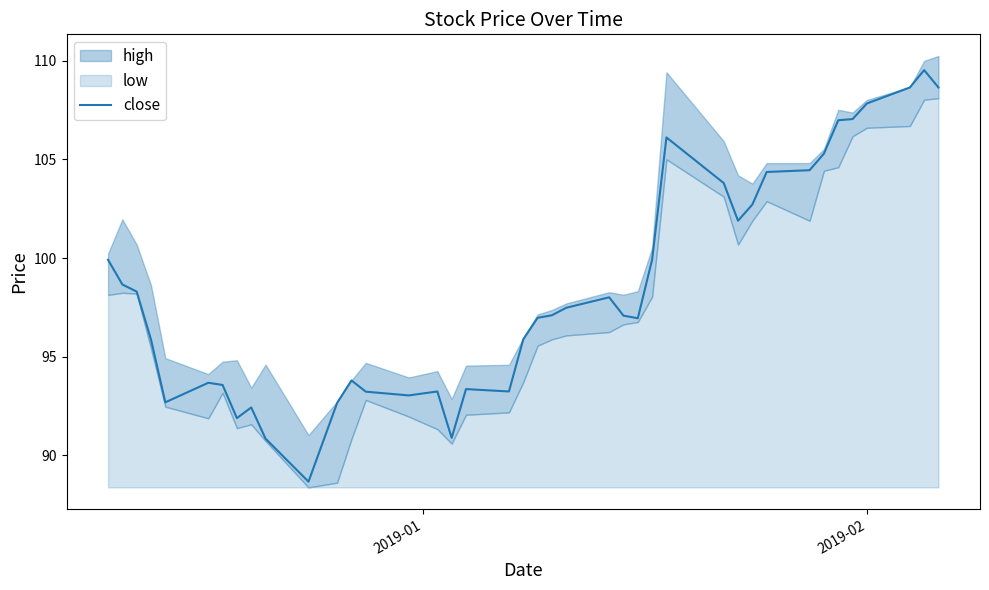

What is the maximum value for close?

109.5